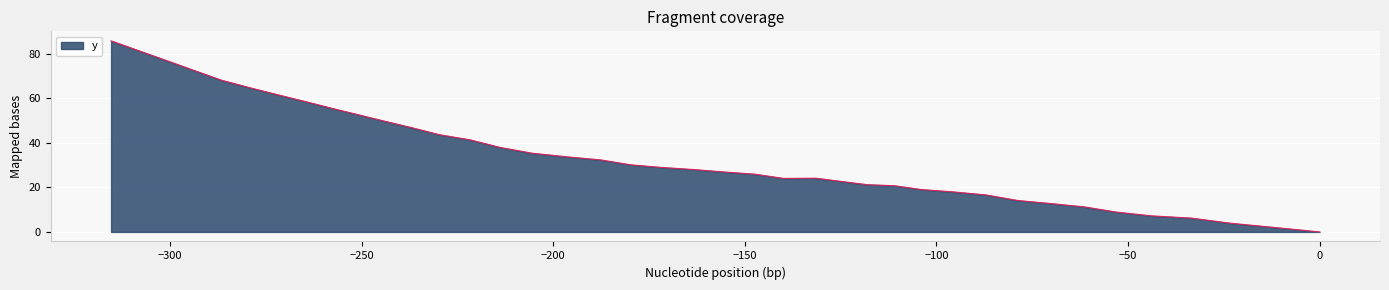

What is the difference between the maximum and minimum values?

85.7